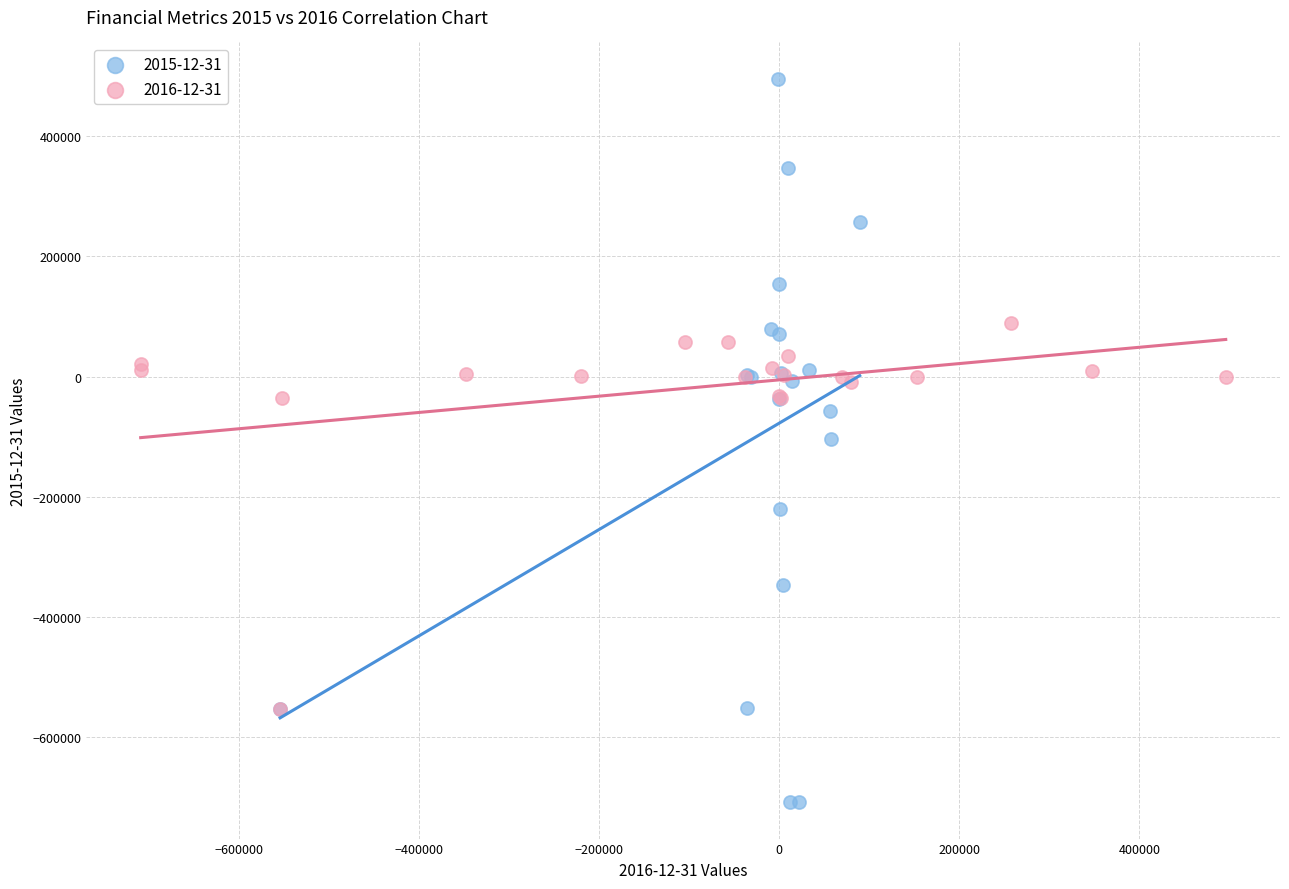

Which series has the widest spread of Y values?

2015-12-31